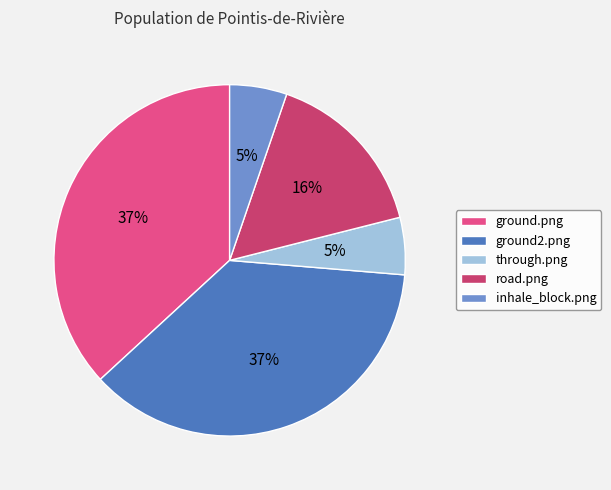

How many segments does this pie chart have?

5